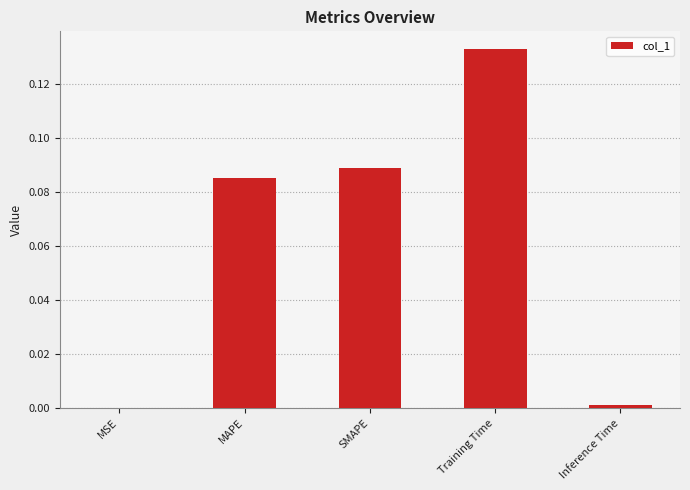

What is the sum of all values?

0.3